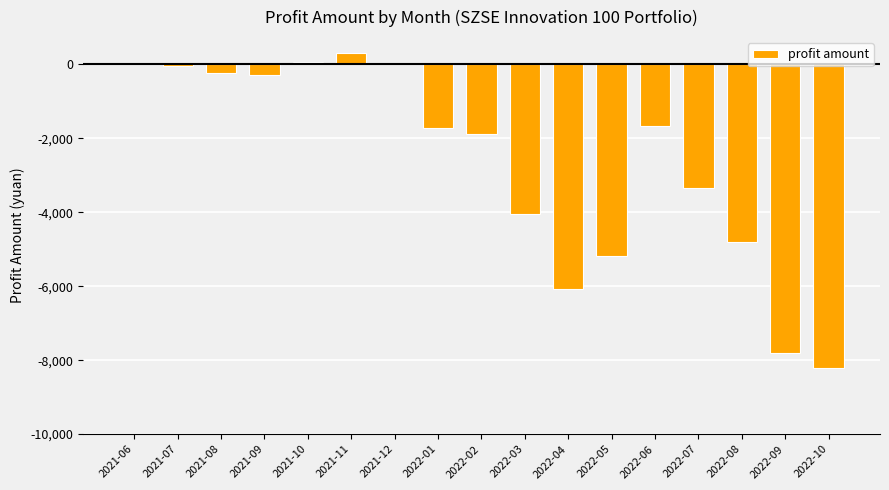

At which category does the chart reach its peak across all series?

2021-11